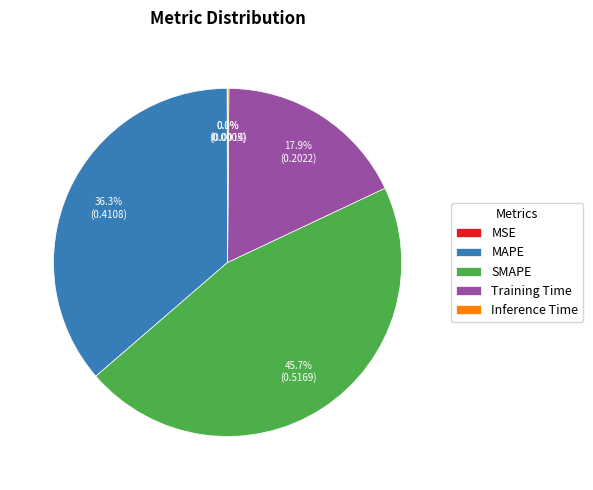

Is there any slice that represents more than half of the pie?

No